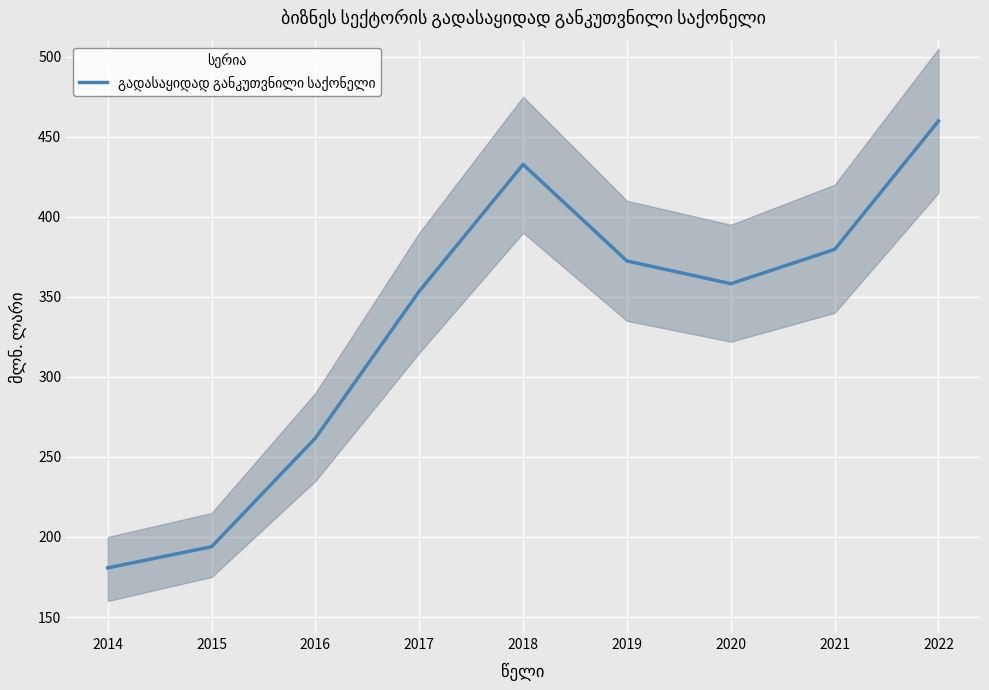

Rank the categories by value from highest to lowest.

2022, 2018, 2021, 2019, 2020, 2017, 2016, 2015, 2014